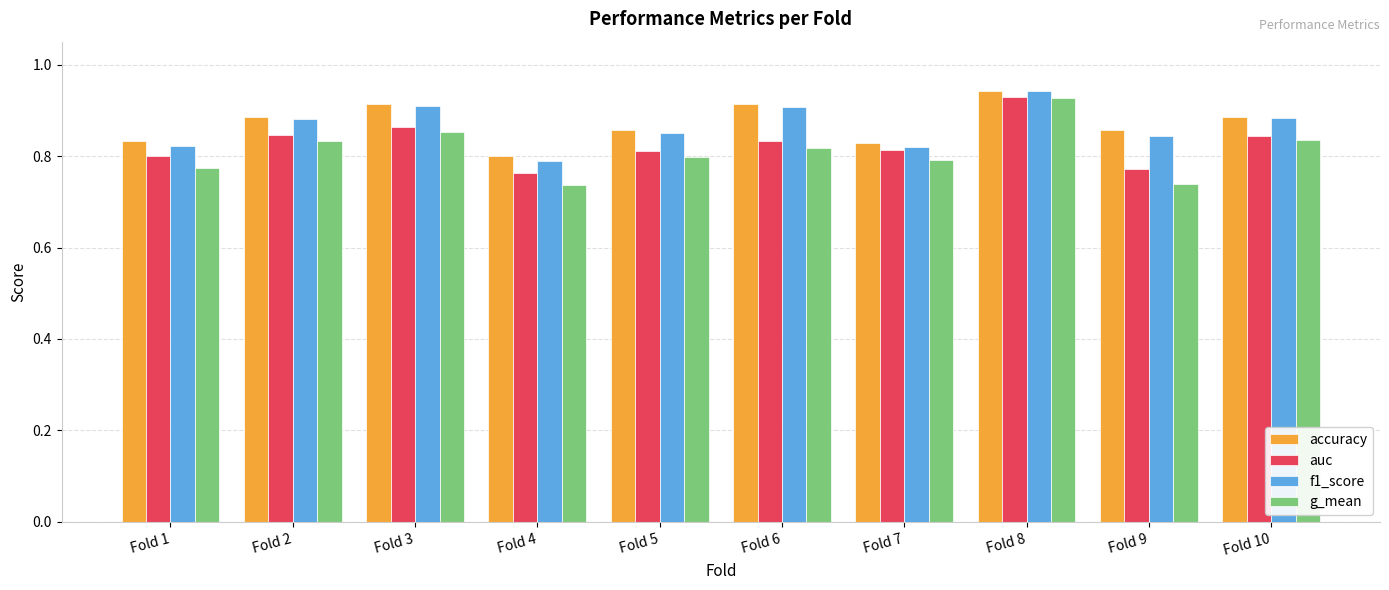

Which series has the widest spread of values?

g_mean